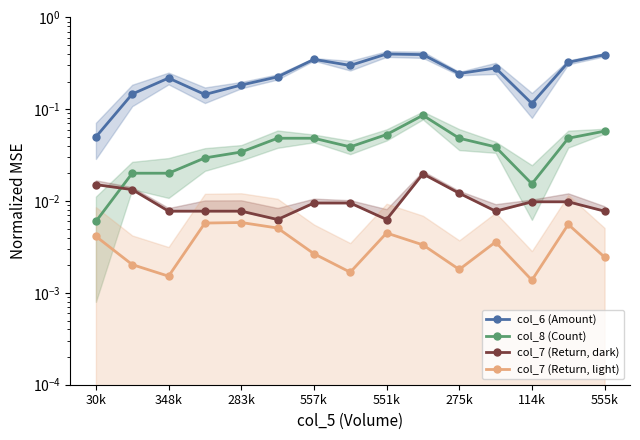

Is the value of col_7 (Return, dark) at 114k greater than the value of col_7 (Return, light) at 348k?

Yes